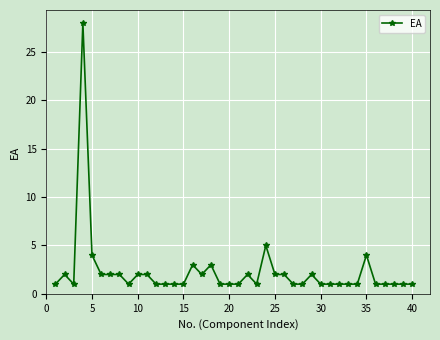

What is the minimum value shown in the chart?

1